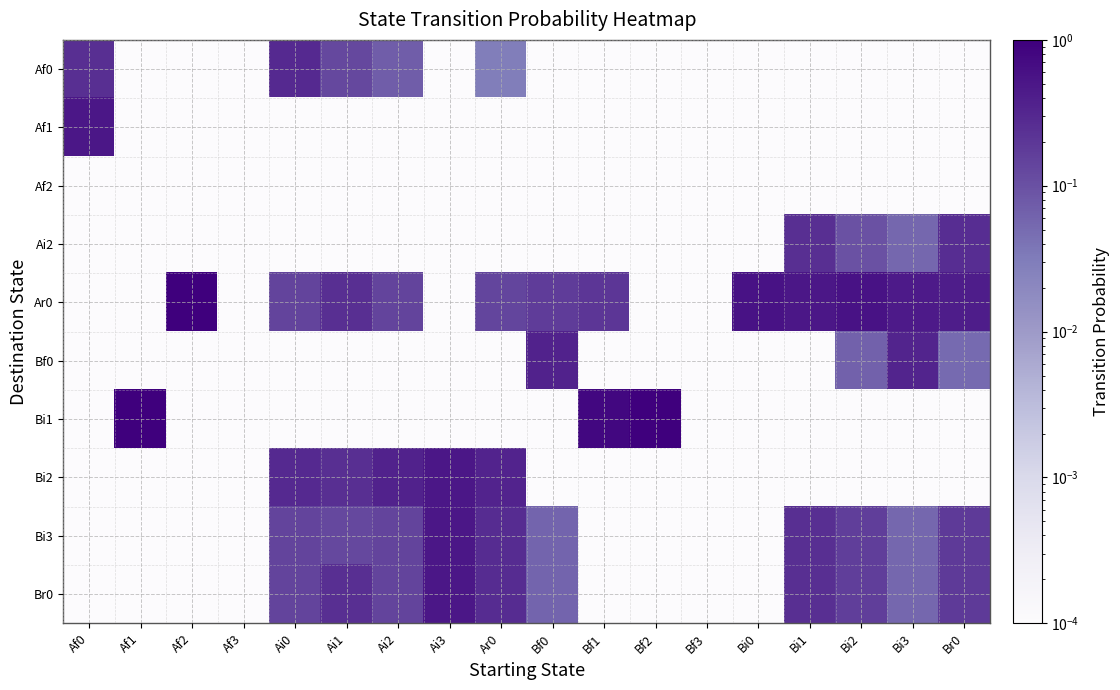

Count the number of categories in the chart.

18